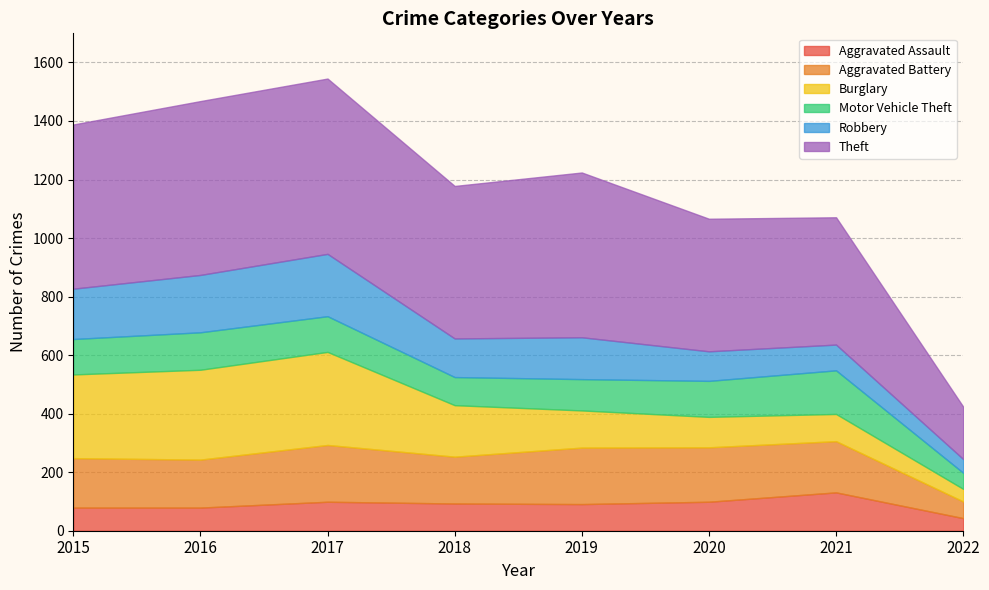

What is the approximate value of Burglary at 2017, to the nearest 10?

320